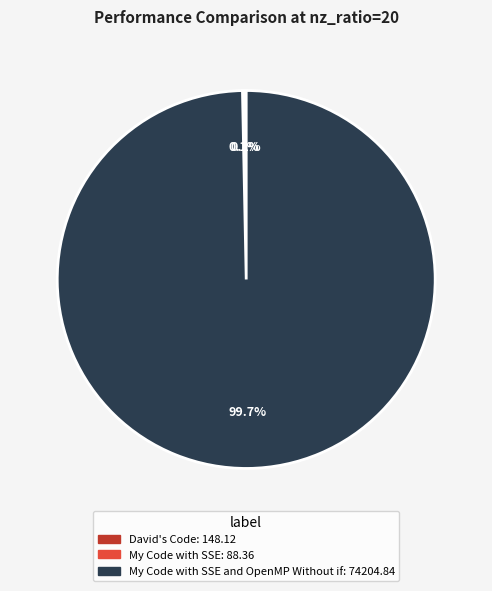

Is there any slice that represents more than half of the pie?

Yes